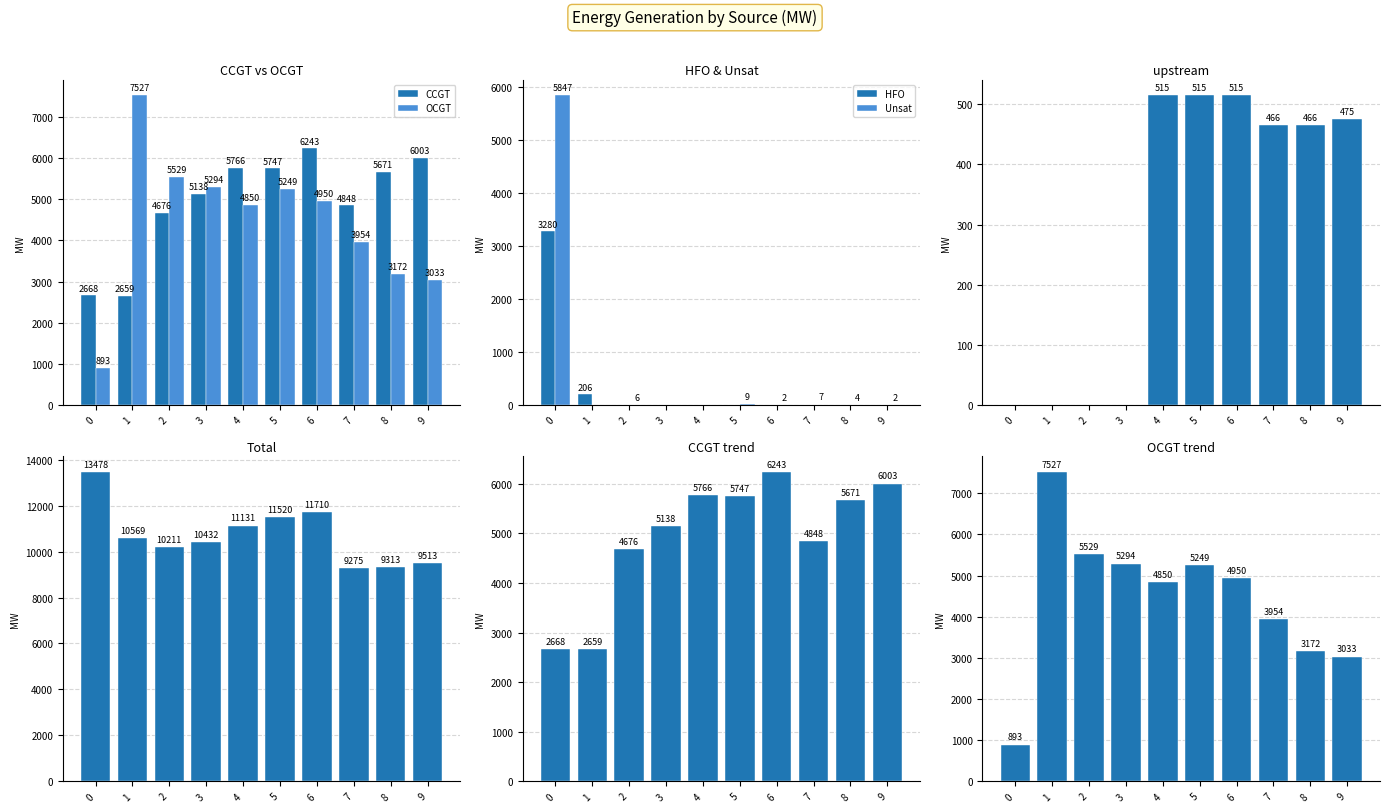

Which series has the largest total across all categories?

Total